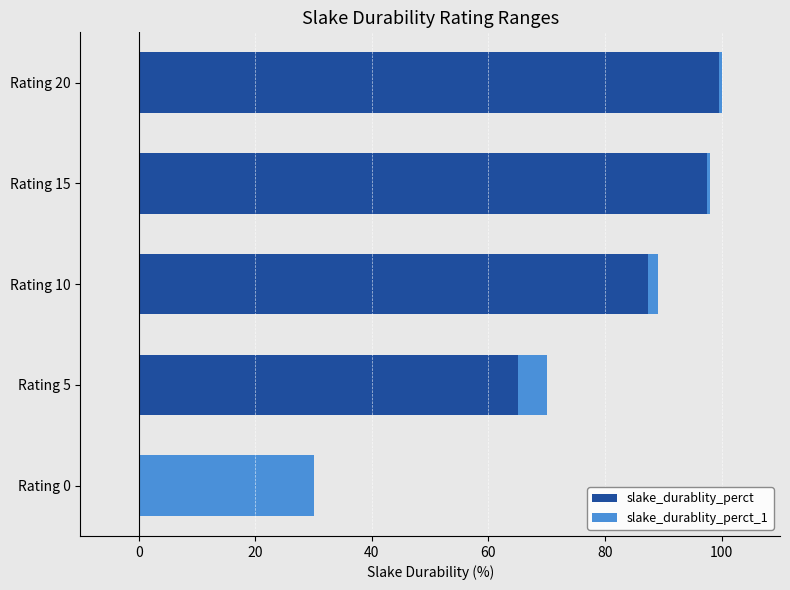

True or false: slake_durablity_perct has a value of -58.2 at Rating 0.

False